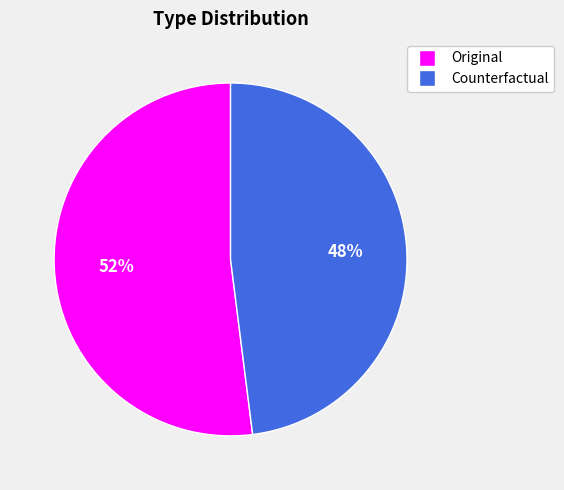

Is it true that Counterfactual is 48% of the pie?

True